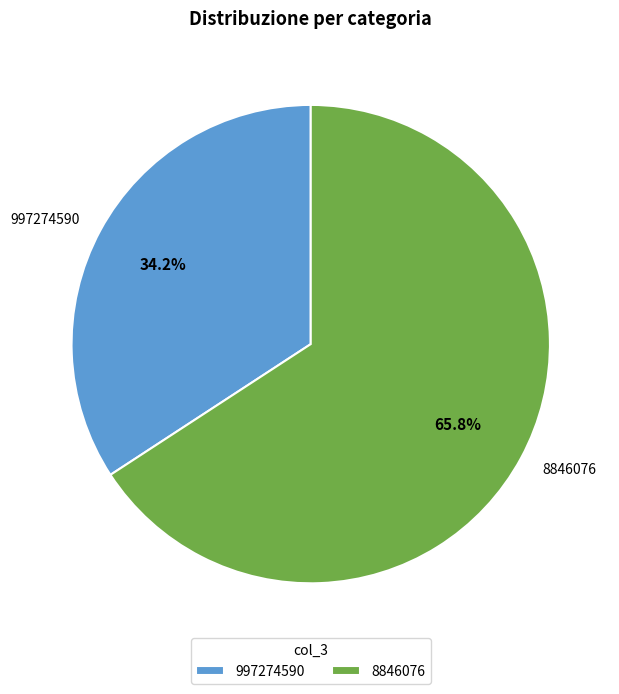

Is the sum of 8846076 and 997274590 greater than half?

Yes